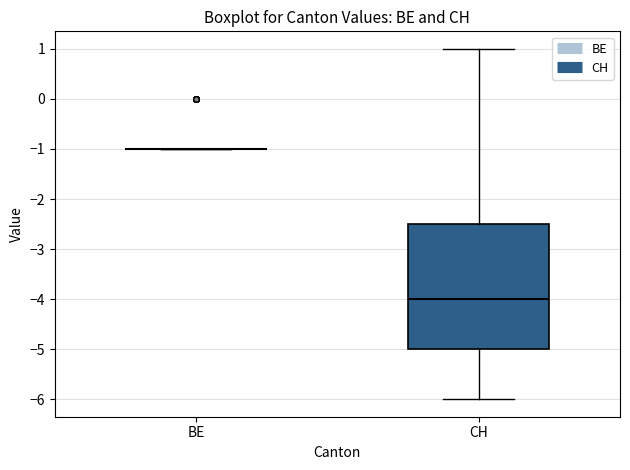

Comparing the boxes themselves (not the whiskers), which one is the tallest?

CH